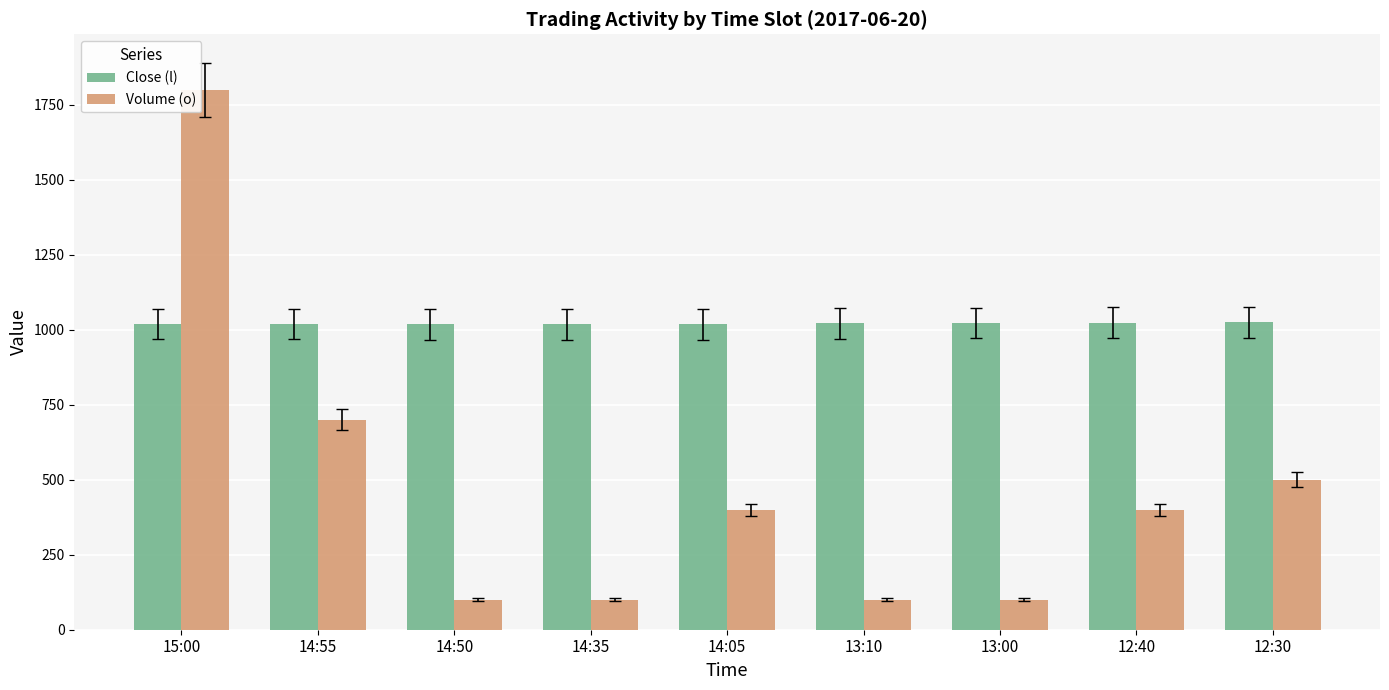

Is the value of Close (l) at 15:00 greater than the value of Volume (o) at 13:10?

Yes